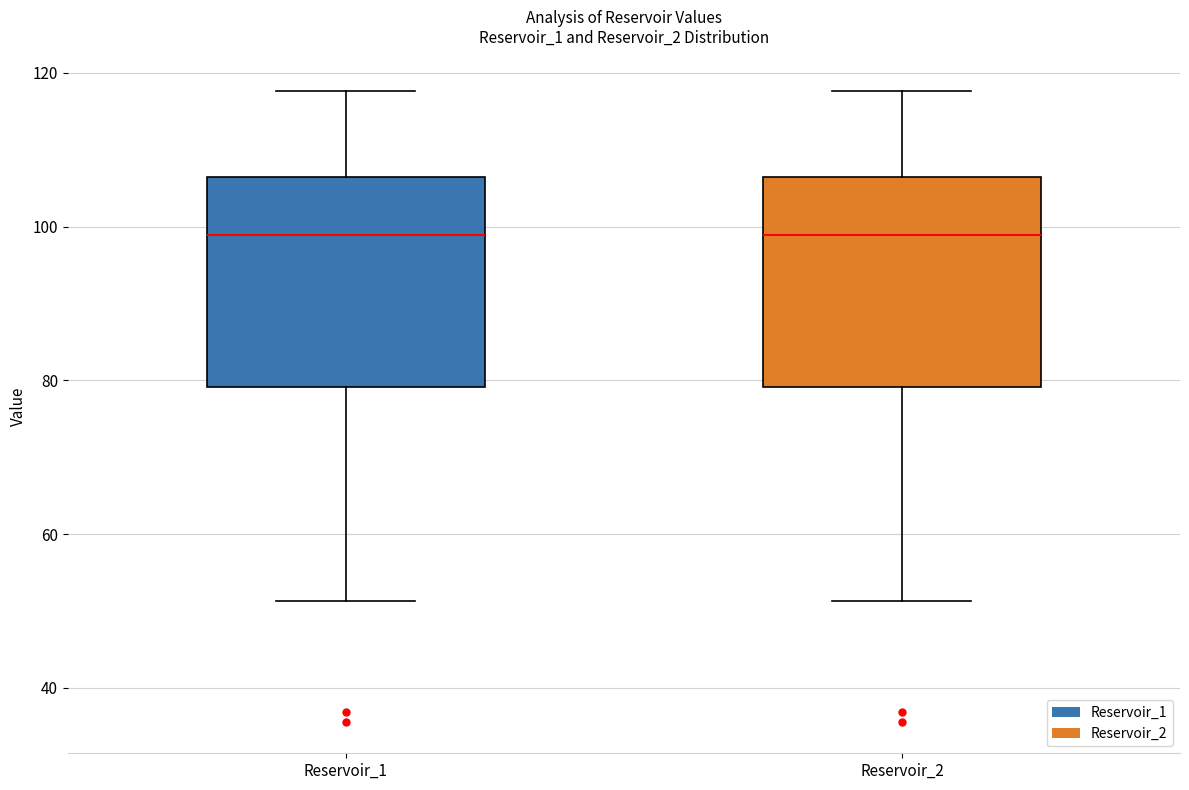

Where is the lower edge of the box for Reservoir_1 on the y-axis? The values are not printed on the chart, so give them approximately, as read against the axis.

80